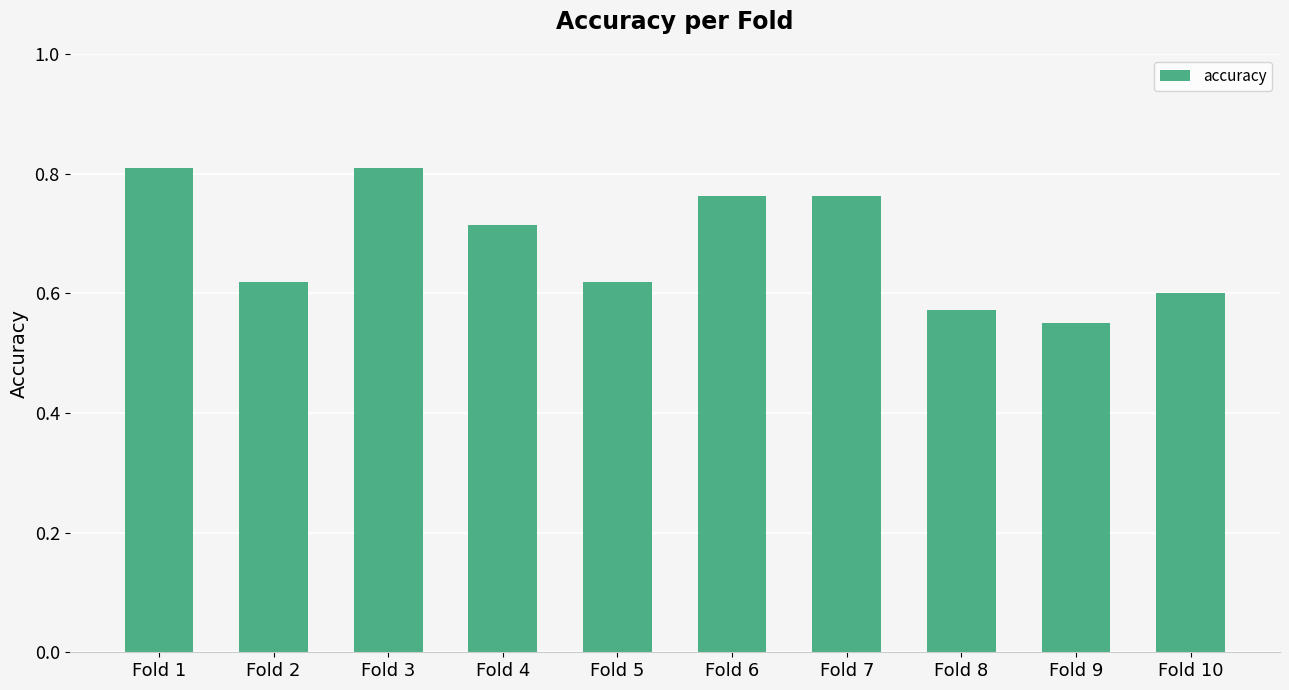

How many categories are shown in the chart?

10